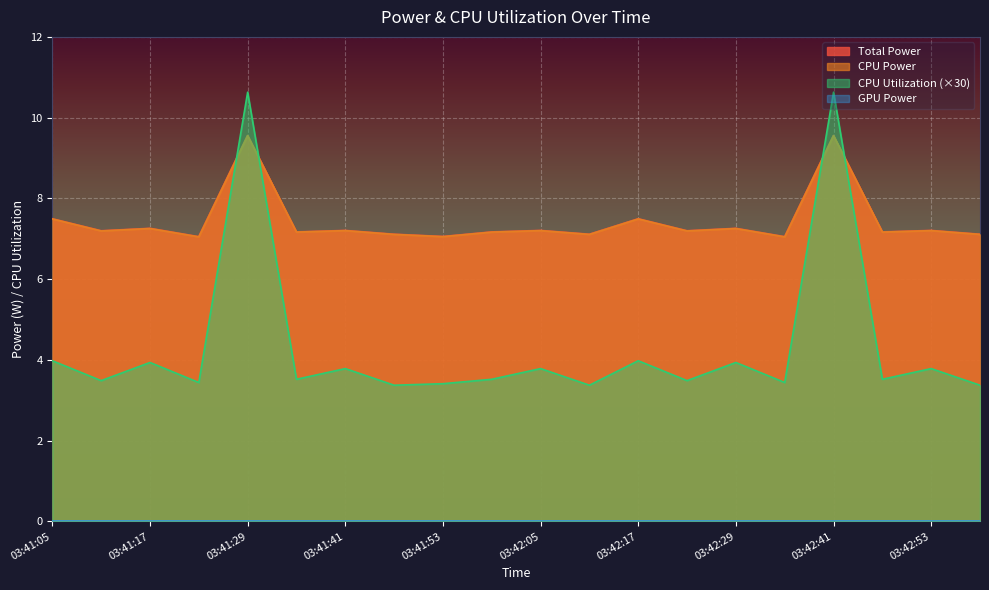

Is it true that CPU Utilization equals 3.4 at 03:41:23?

True